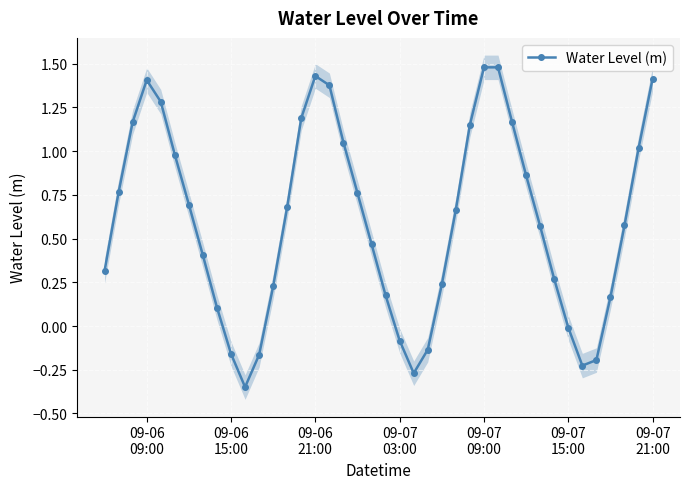

Reading left to right, transcribe all the data shown in this chart.

0.3	0.8	1.2	1.4	1.3	1.0	0.7	0.4	0.1	-0.2	-0.3	-0.2	0.2	0.7	1.2	1.4	1.4	1.0	0.8	0.5	0.2	-0.1	-0.3	-0.1	0.2	0.7	1.2	1.5	1.5	1.2	0.9	0.6	0.3	-0.0	-0.2	-0.2	0.2	0.6	1.0	1.4